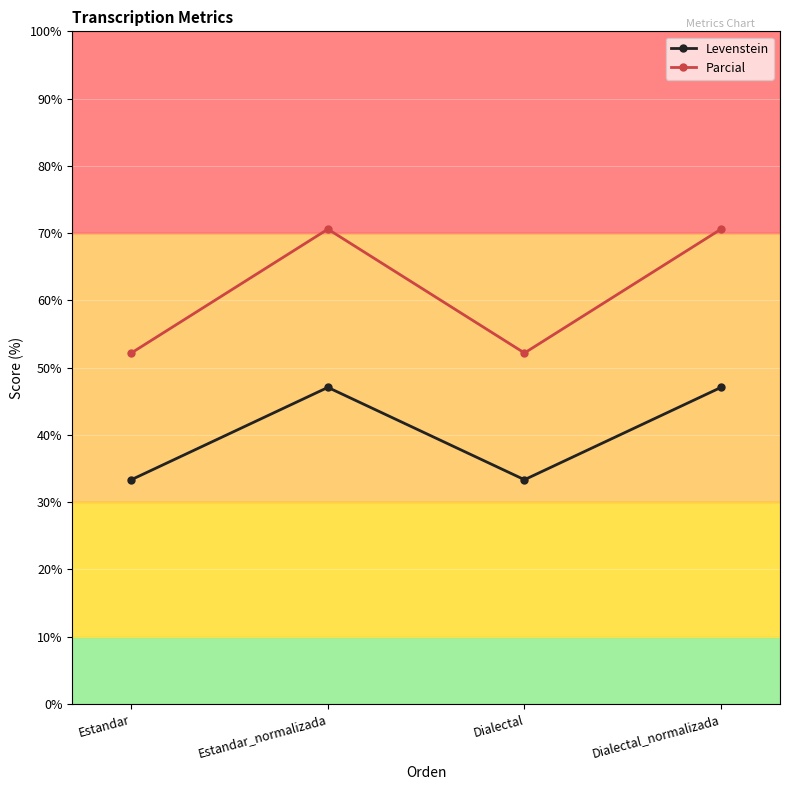

Is it true that Parcial equals 15.0 at Estandar?

False